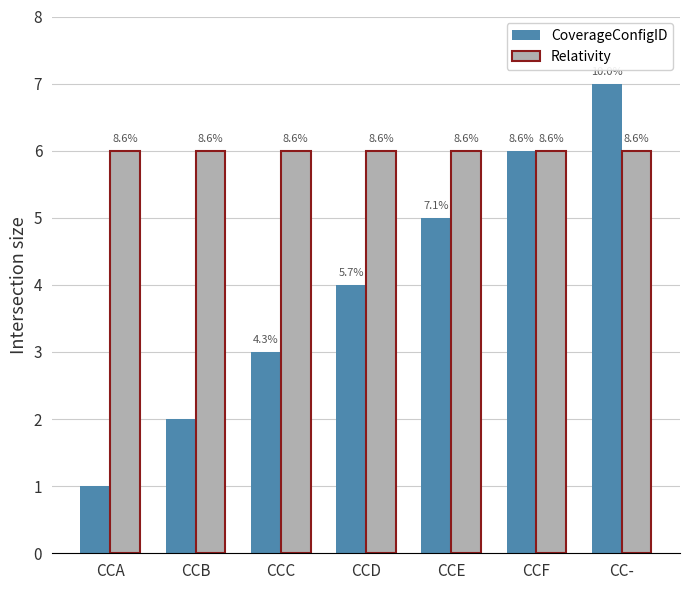

What are all the series names shown in the legend?

CoverageConfigID, Relativity